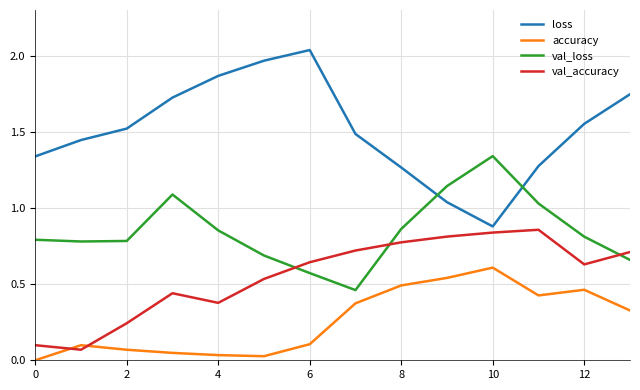

Rank the series by their maximum value, from lowest to highest.

accuracy, val_accuracy, val_loss, loss